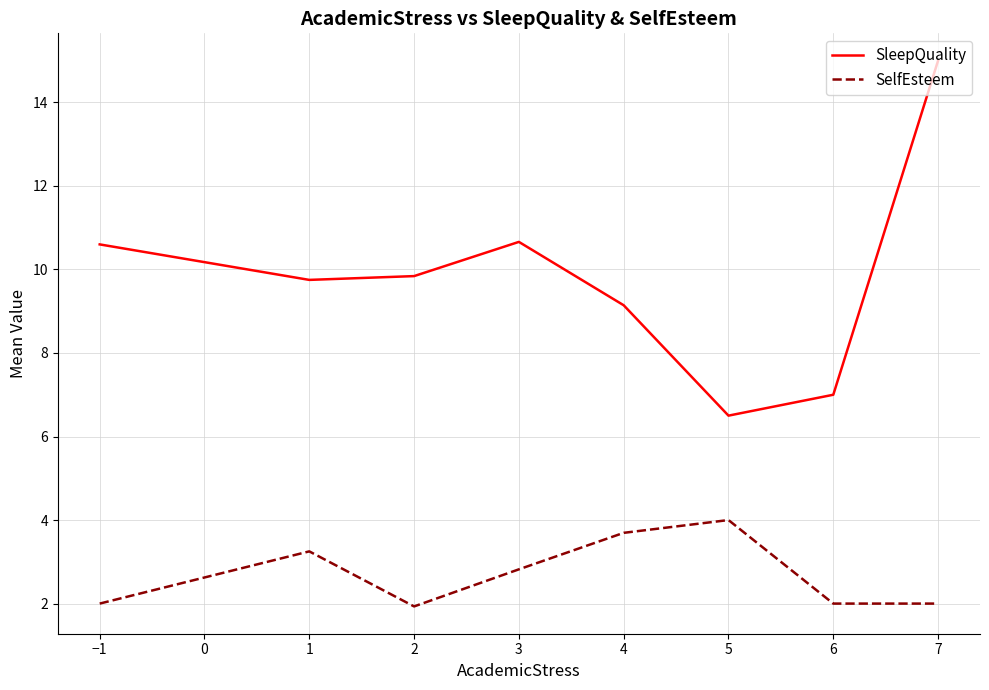

The SleepQuality series shows 6.4 at 2. True or false?

False